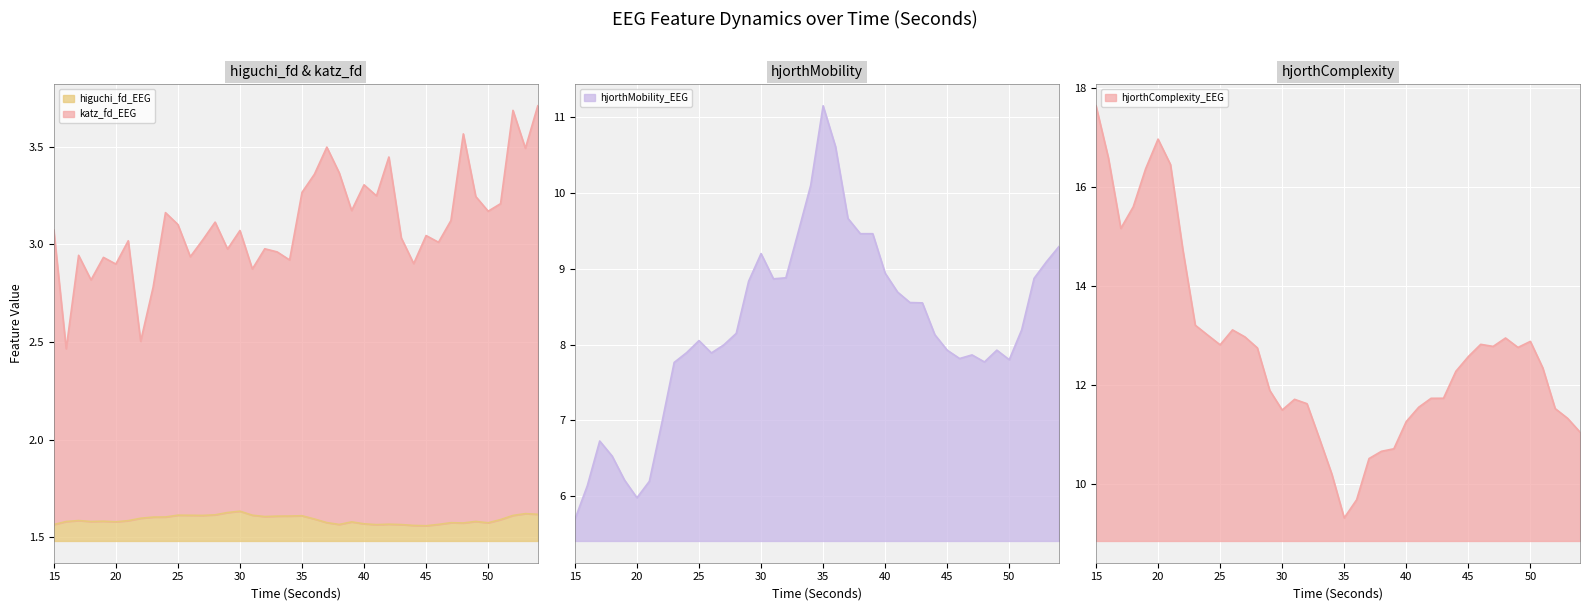

Is the value of katz_fd_EEG at 44 greater than the value of hjorthComplexity_EEG at 40?

No